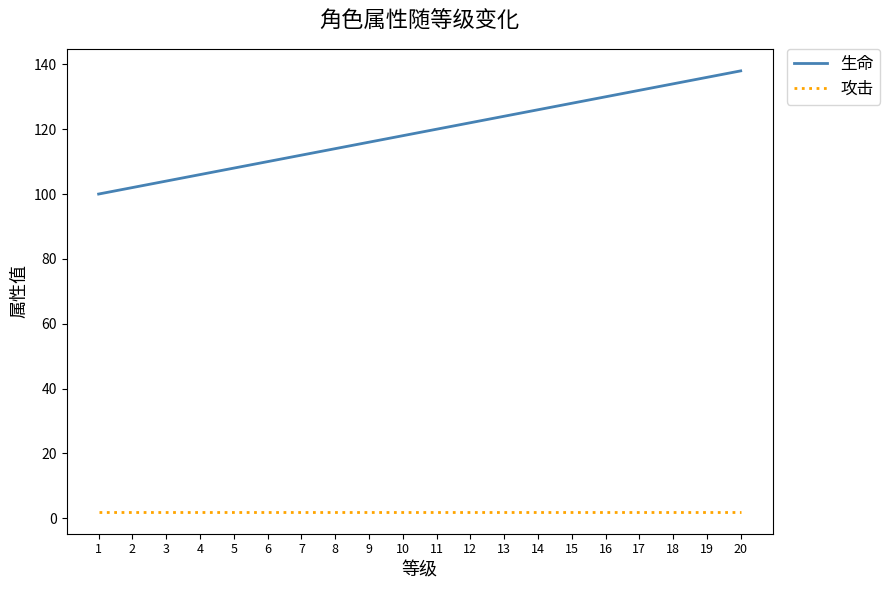

How many values in the 生命 series are below 120?

10